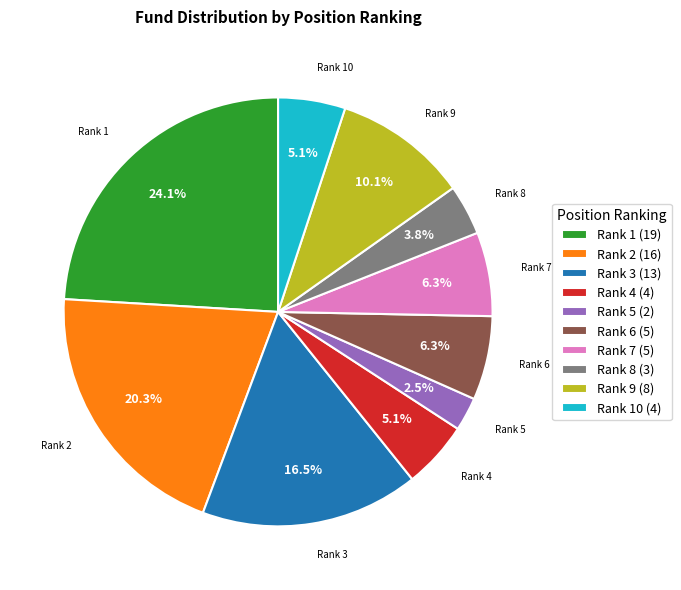

Which has a higher value, Rank 2 or Rank 3?

Rank 2